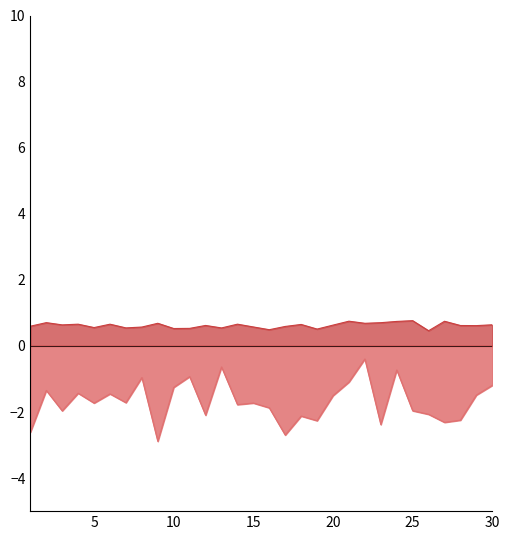

True or false: col_1 and col_5 intersect in this chart.

False